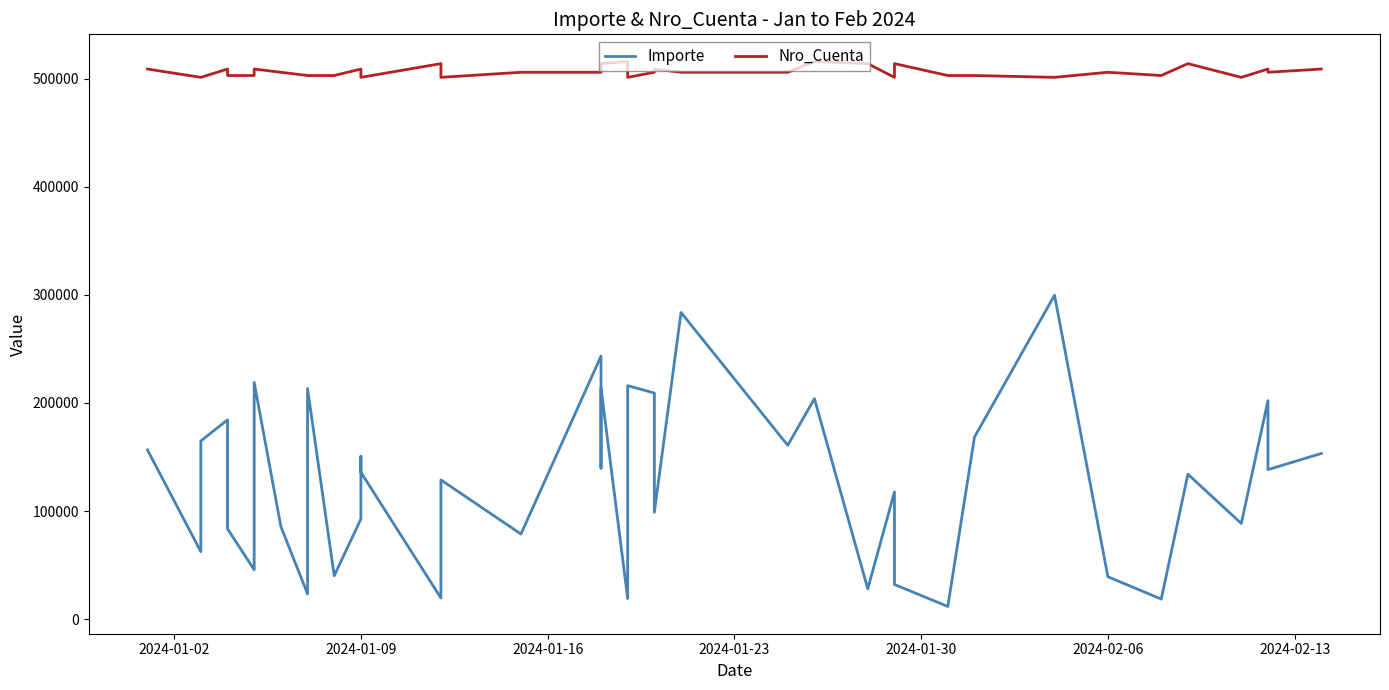

True or false: Nro_Cuenta has more than 2 points higher than both neighbors.

True